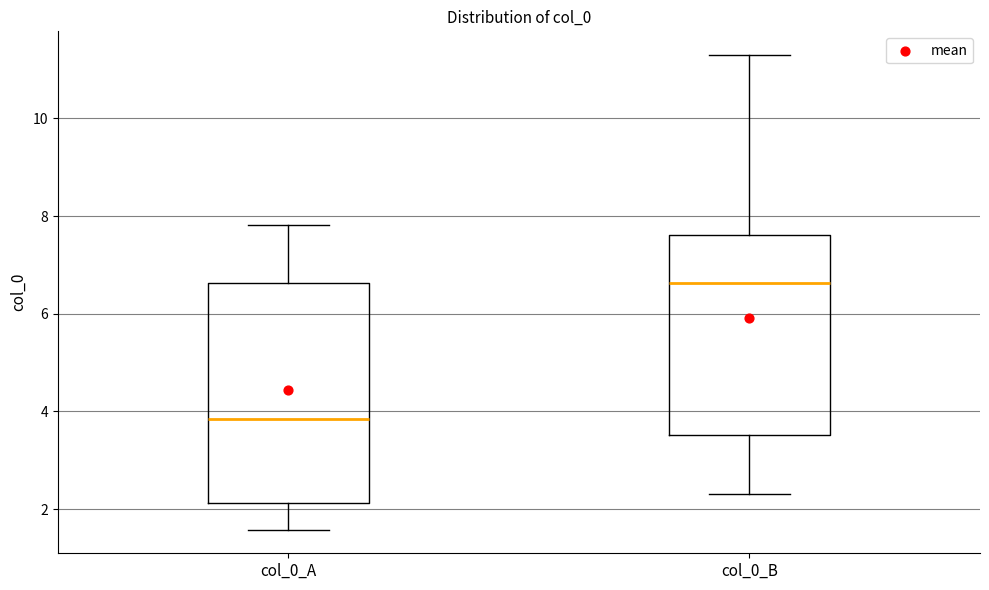

Where does the upper whisker of the box for col_0_B end on the y-axis? The values are not printed on the chart, so give them approximately, as read against the axis.

11.2